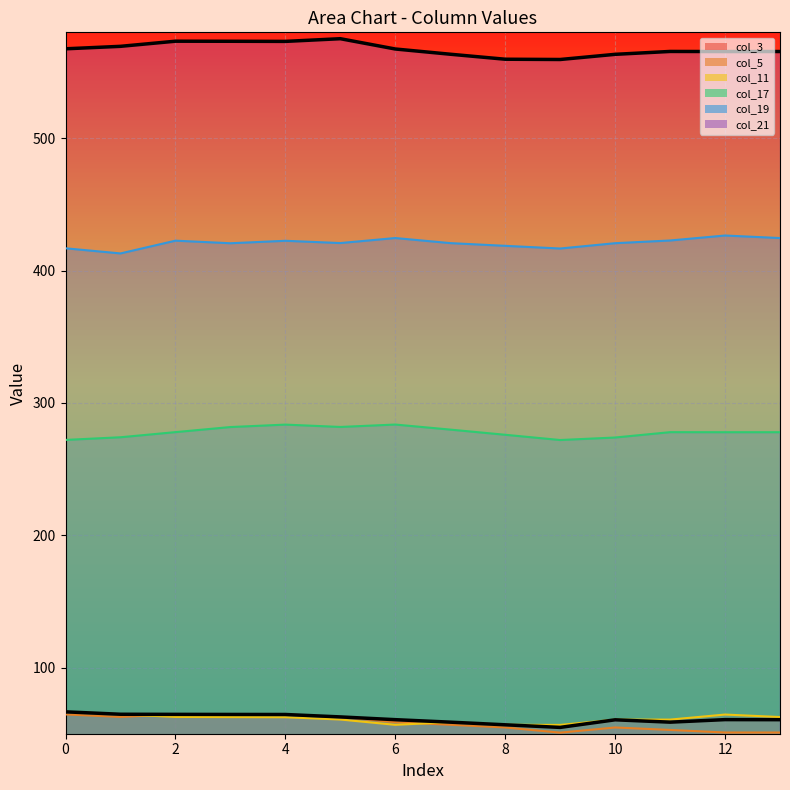

Is the value of col_19 at 2 greater than the value of col_17 at 12?

Yes